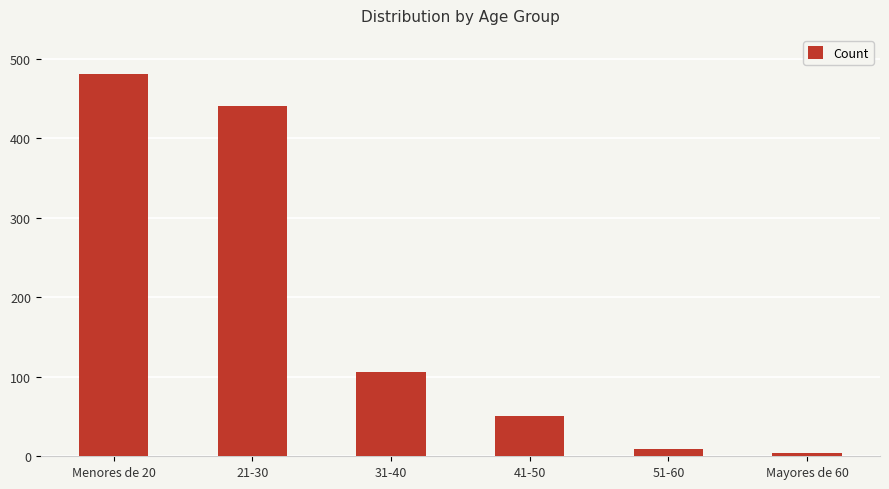

Is it true that the value at 41-50 is 51?

True